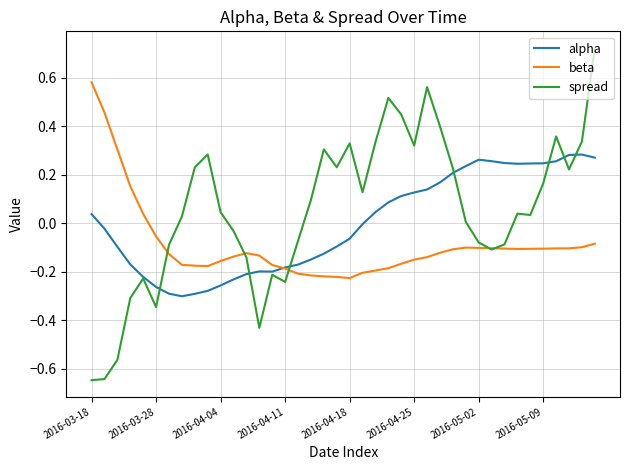

Rank the series by their maximum value, from highest to lowest.

spread, beta, alpha